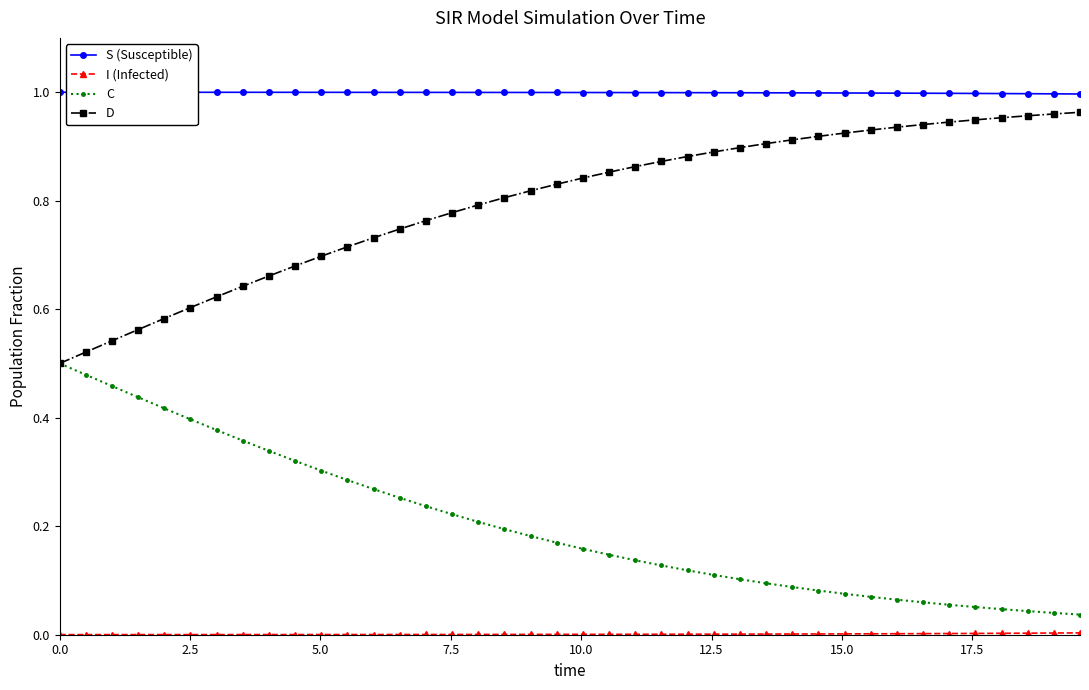

True or false: C and S (Susceptible) cross at least once.

False